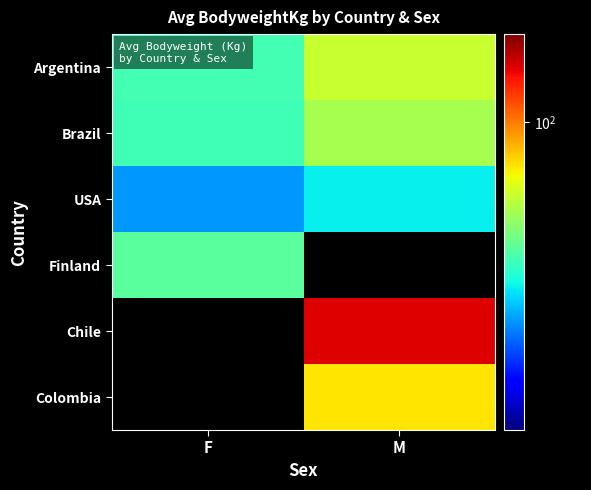

Rank the categories by Chile value from lowest to highest.

F, M